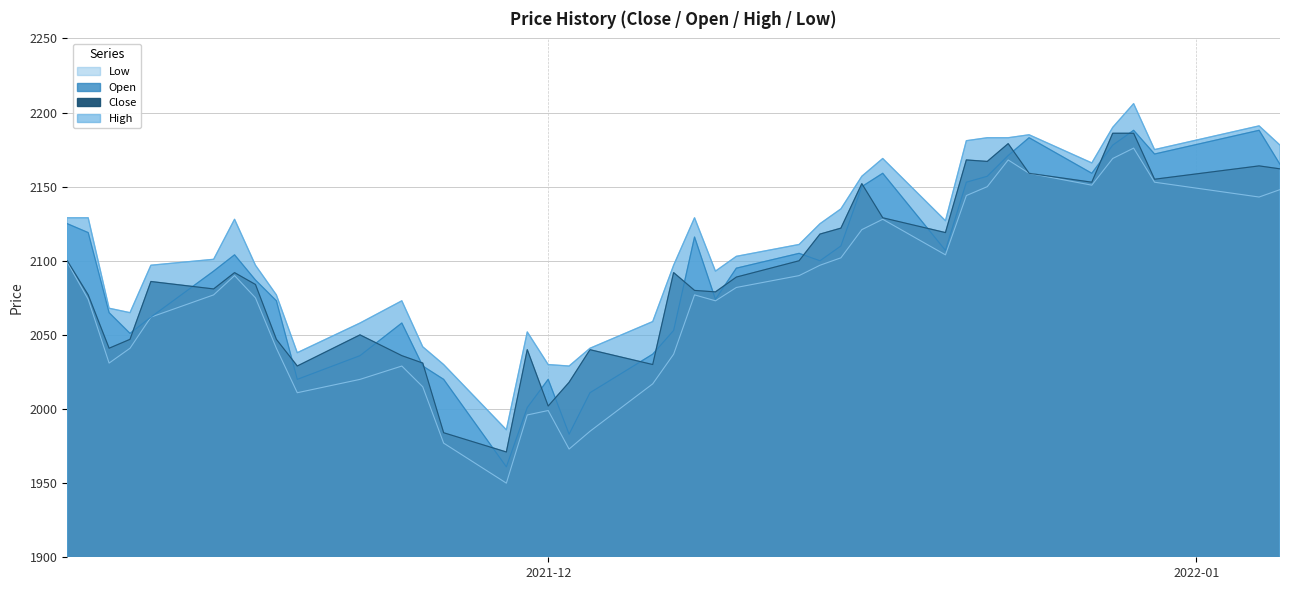

What is the sum of all open values?

83738